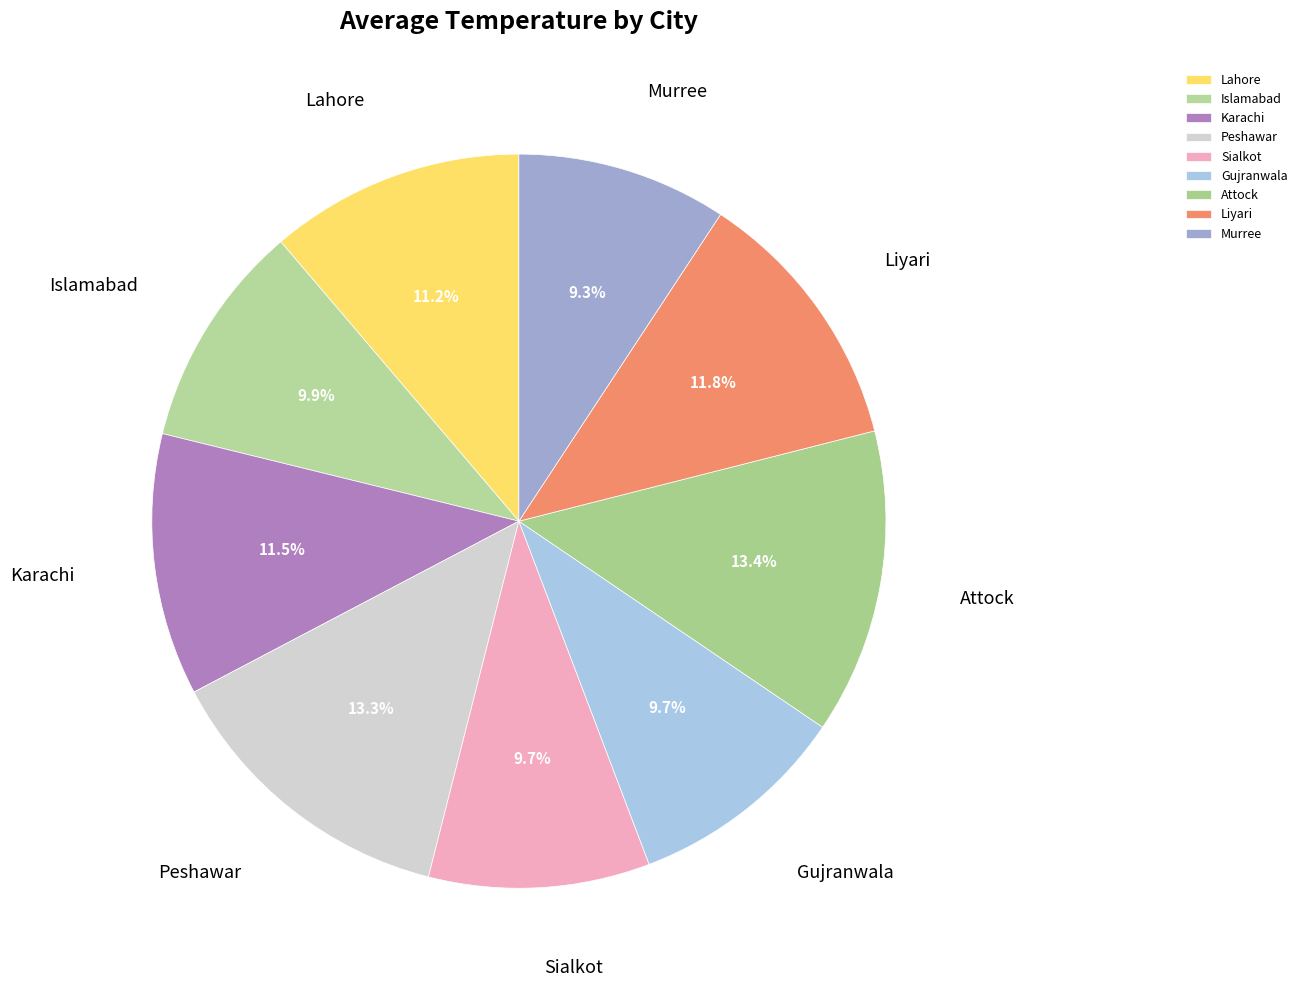

Is there any slice that represents more than half of the pie?

No